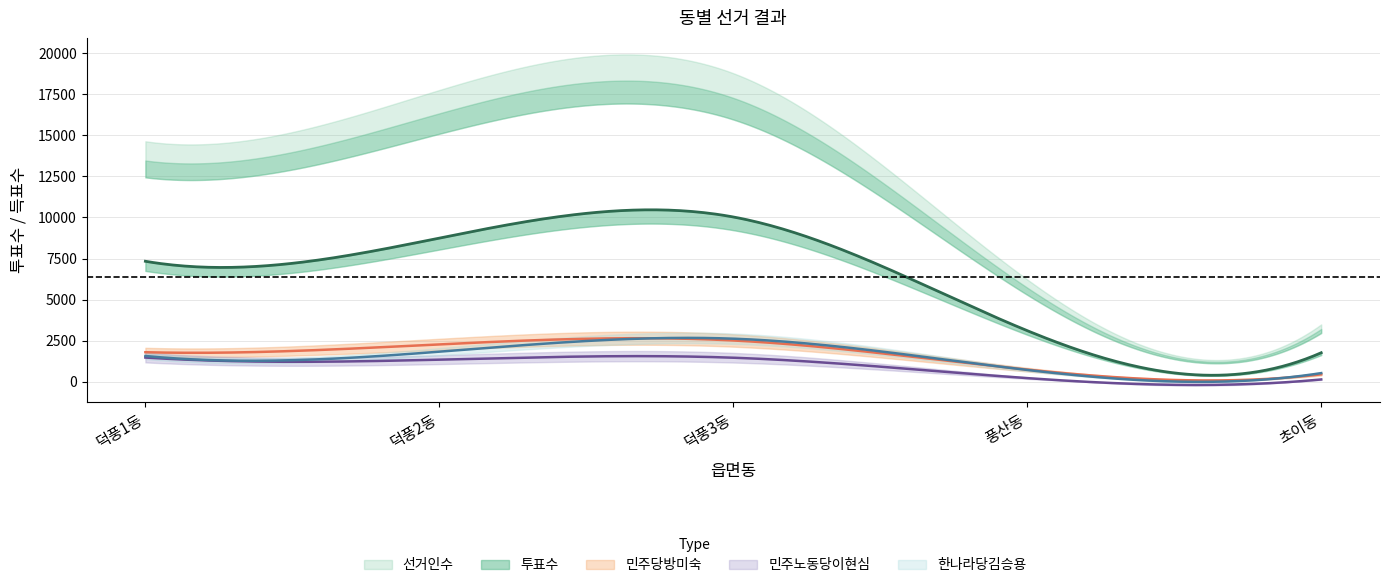

What position from the right is 초이동?

1